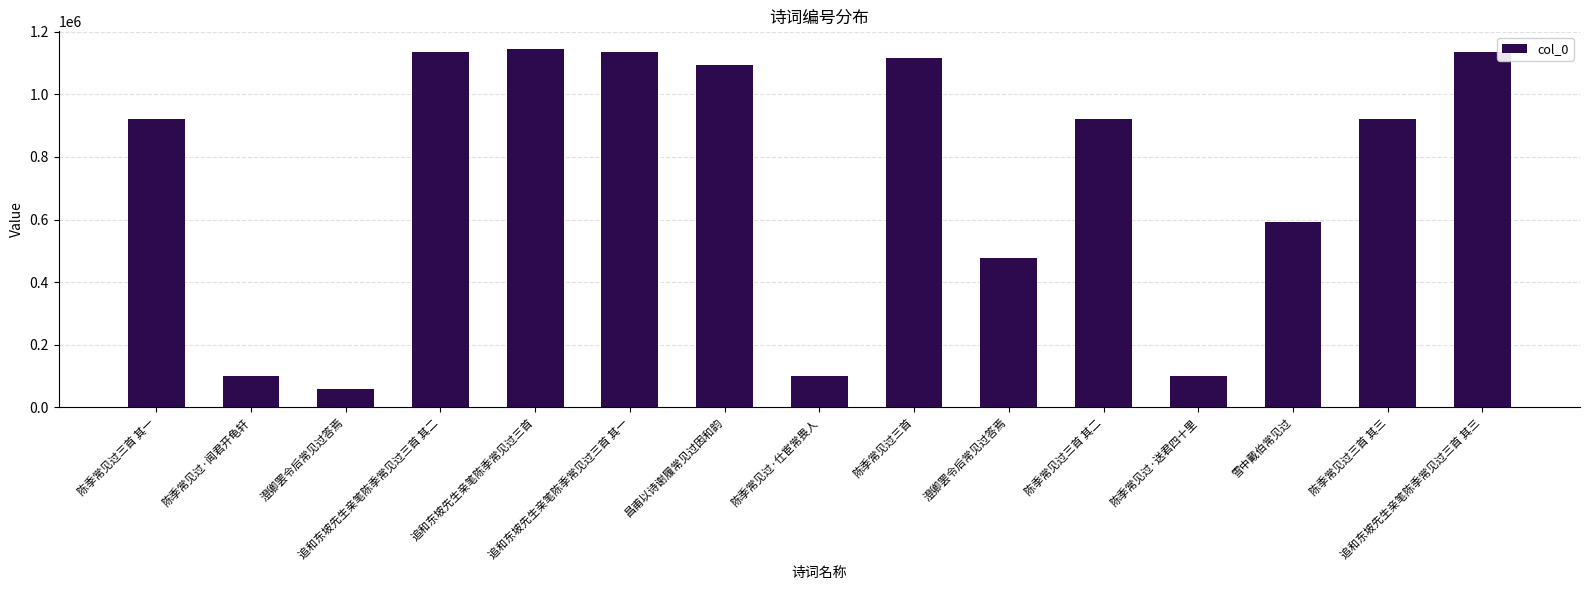

What is the maximum value shown in the chart?

1144113